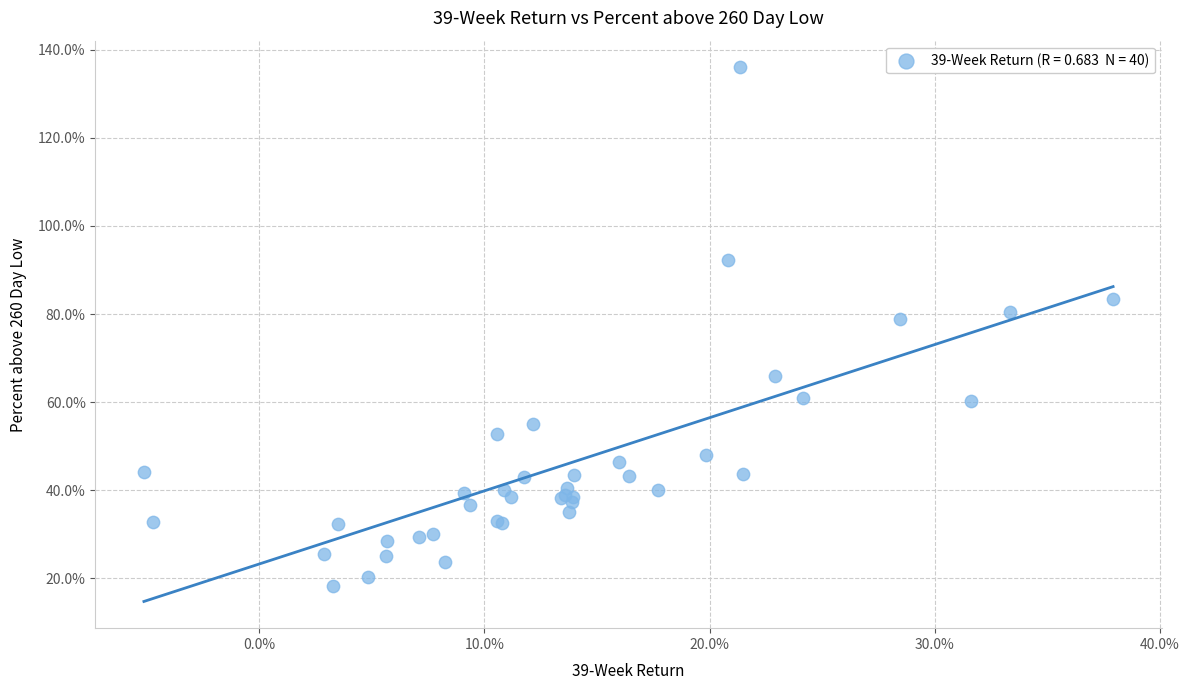

What Y value in the scatter plot is closest to 77?

78.8